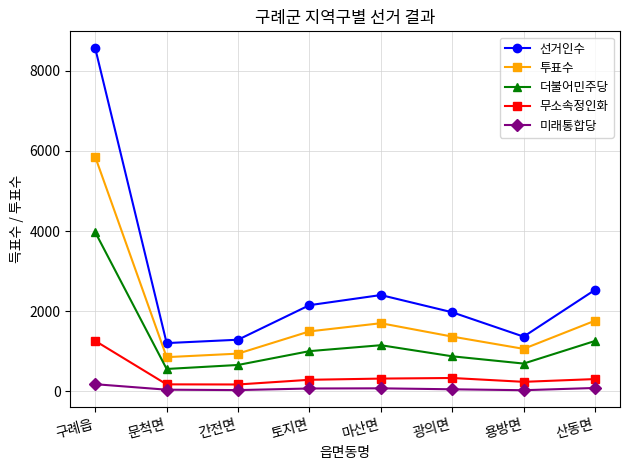

What are all the series names shown in the legend?

선거인수, 투표수, 더불어민주당, 무소속정인화, 미래통합당